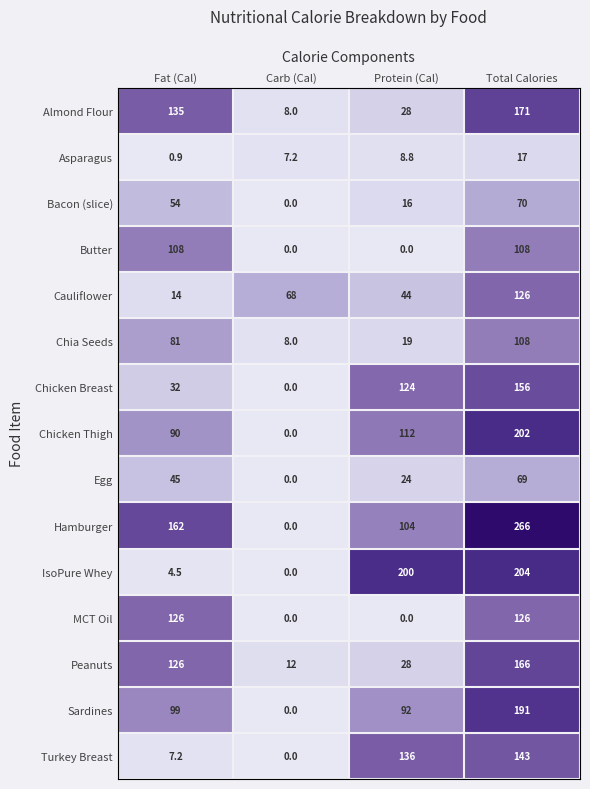

Is it true that Cauliflower equals 126.0 at Total Calories?

True